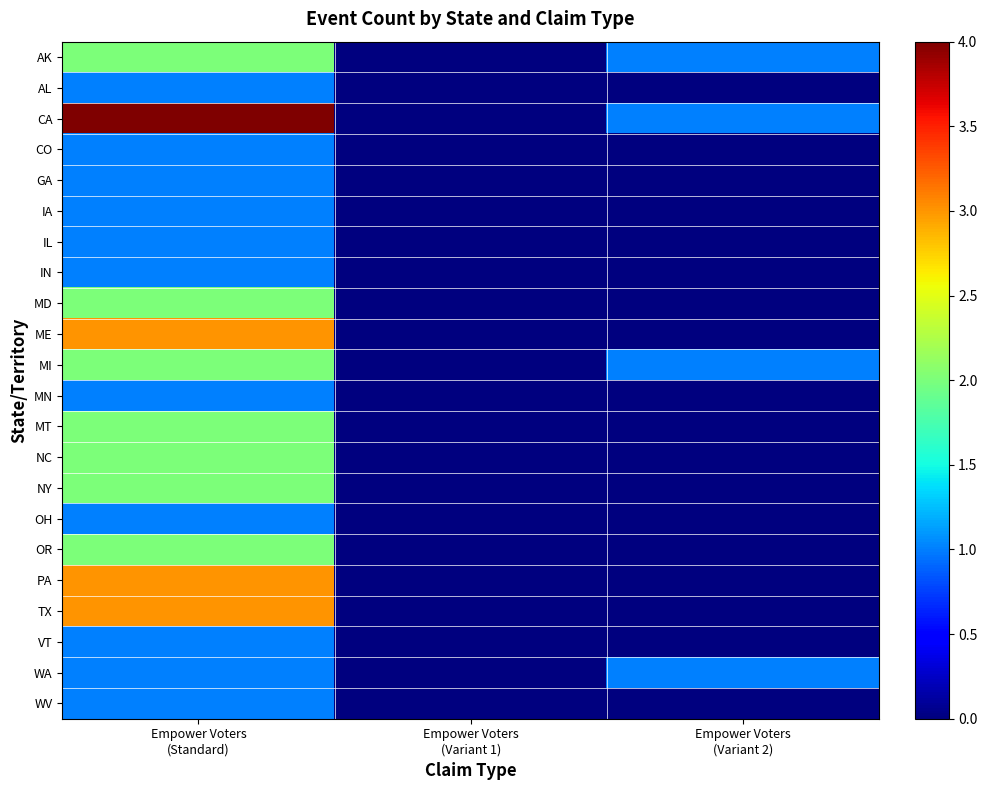

At how many categories does at least one series exceed 1?

1